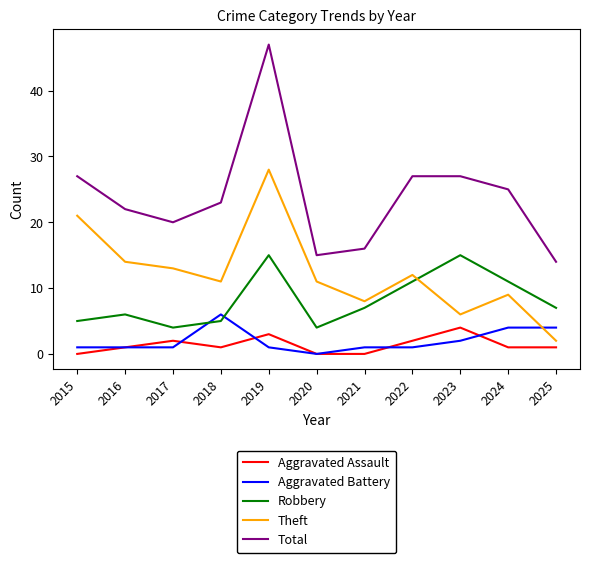

Does the chart display data point markers on the line(s)?

No